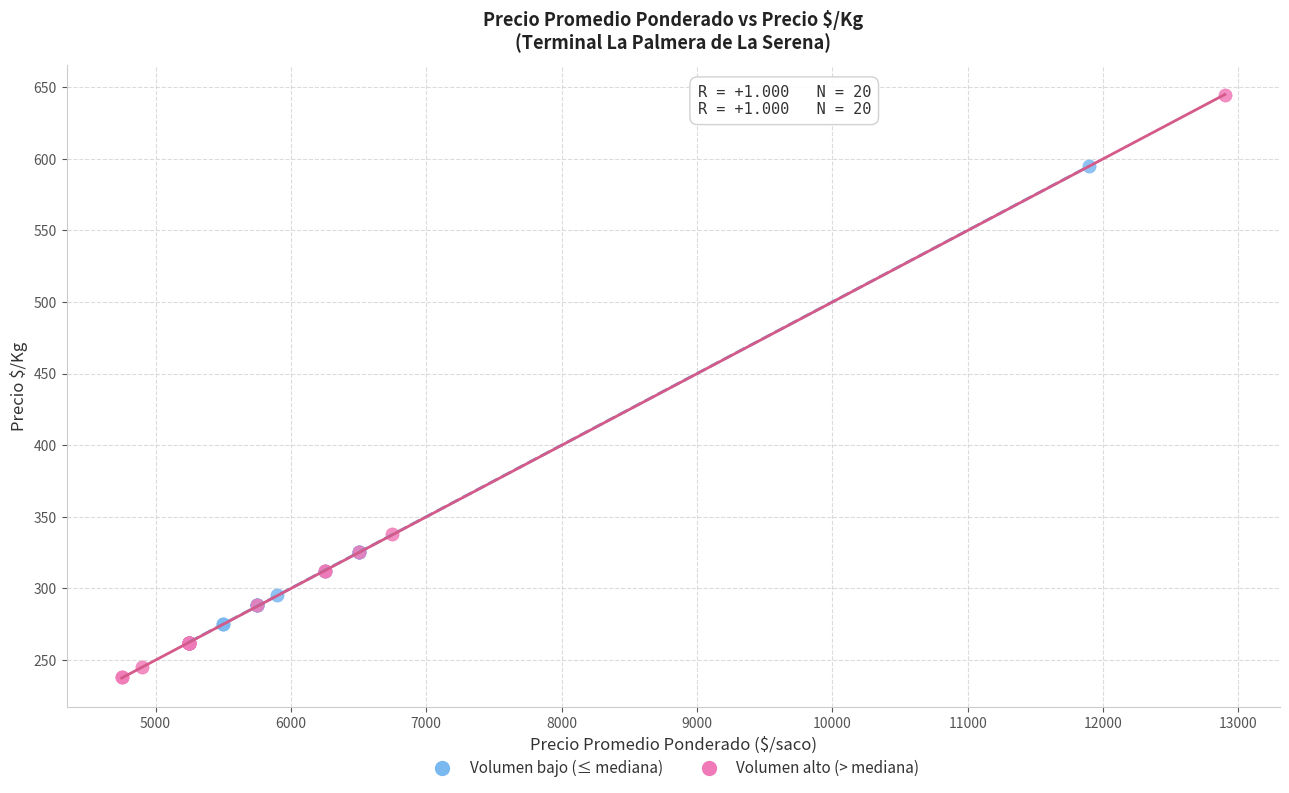

Which series contains the lowest Y value?

Volumen alto (> mediana)